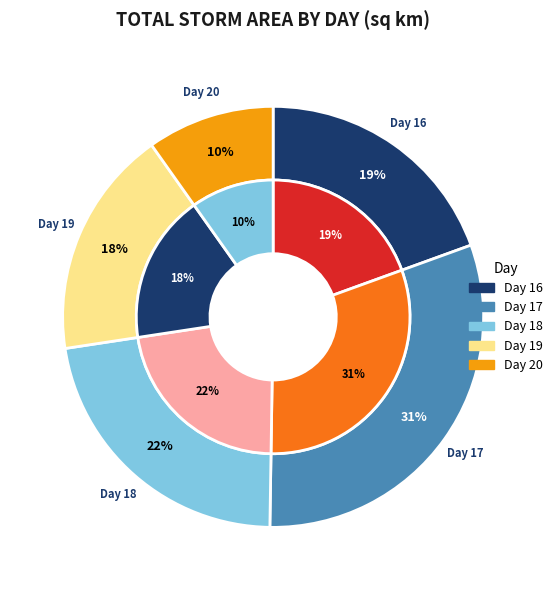

Does 13 represent more than half of the total?

No